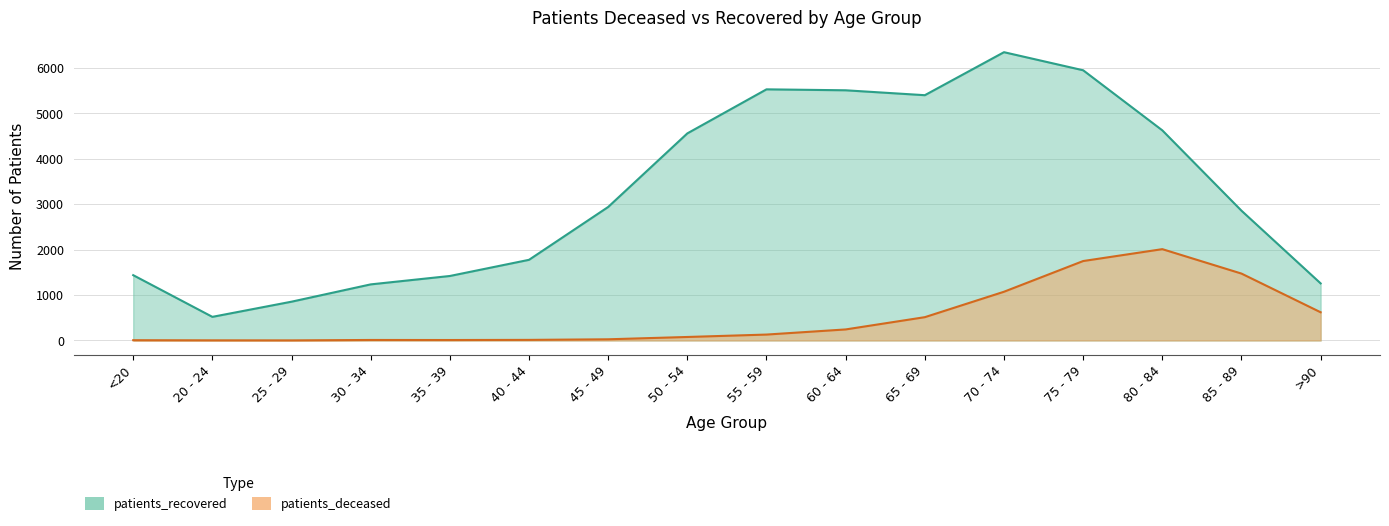

What is the sum of all patients_recovered values?

52223